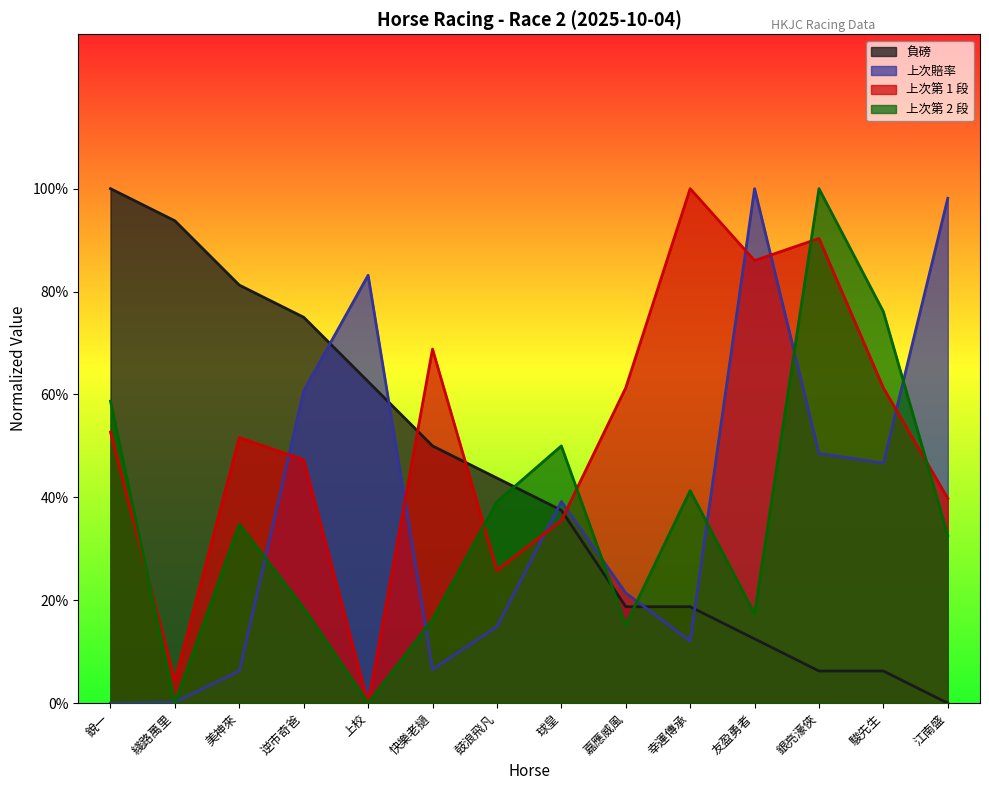

What is the average value of the 上次第 1 段 series?

51.8